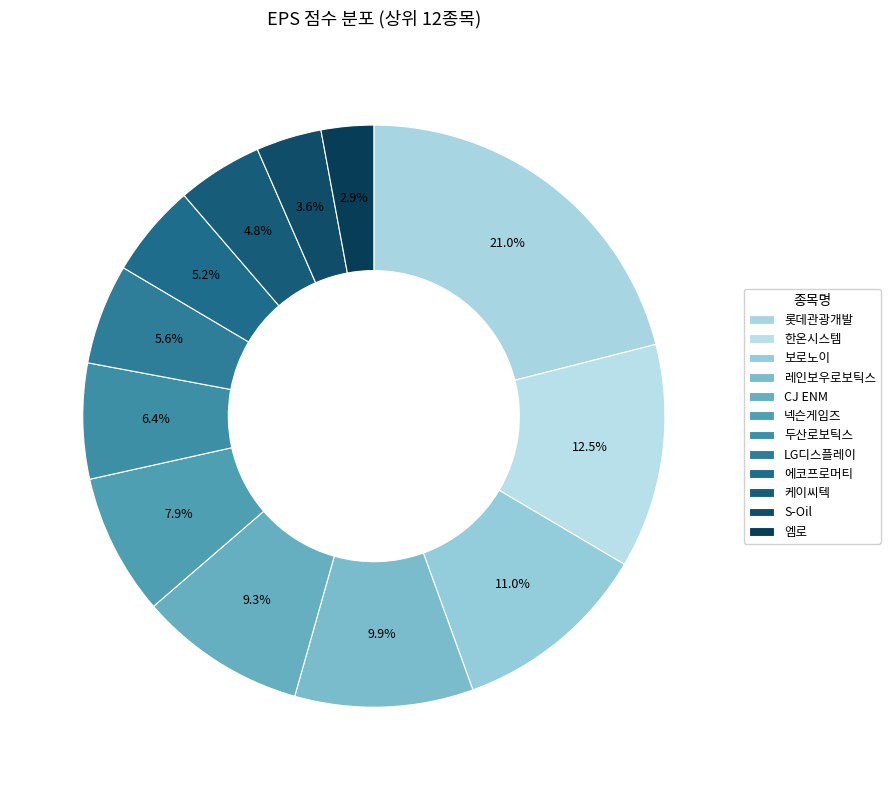

Does any single category account for the majority?

No